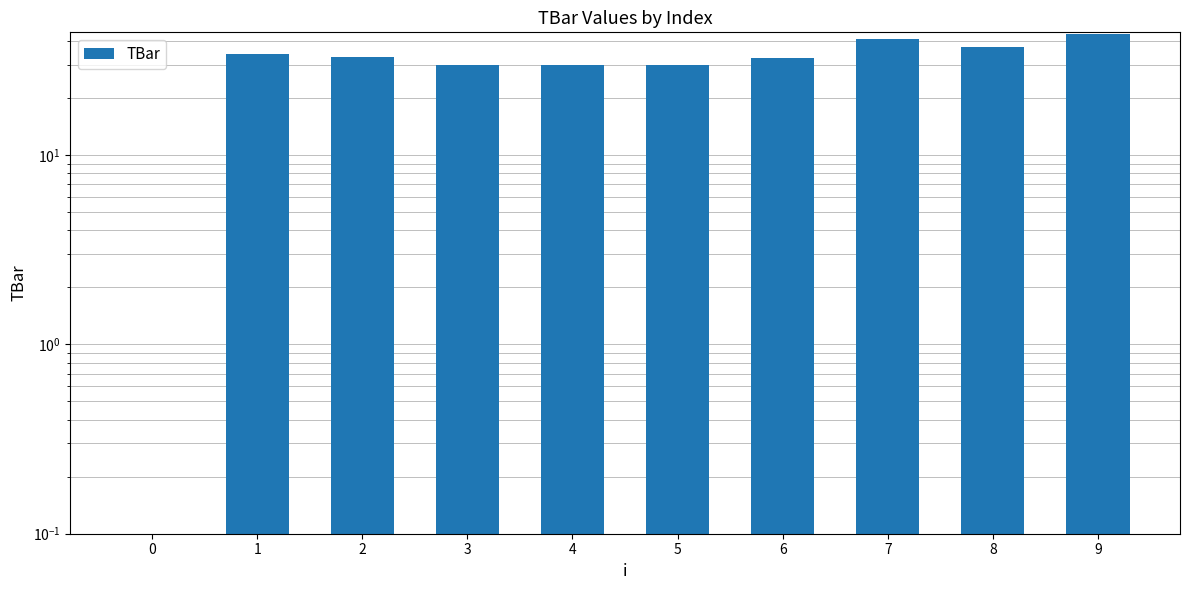

Reading right to left, list all the values displayed in this chart.

43.6	37.4	41.0	32.5	30.0	30.0	30.0	33.0	34.2	0.0